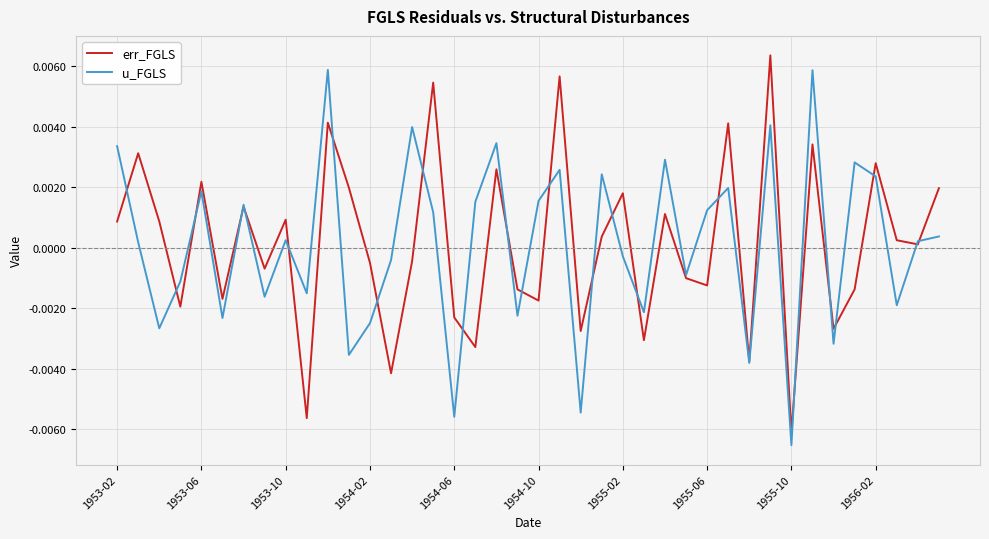

How many interior local valleys does the u_FGLS series have?

14